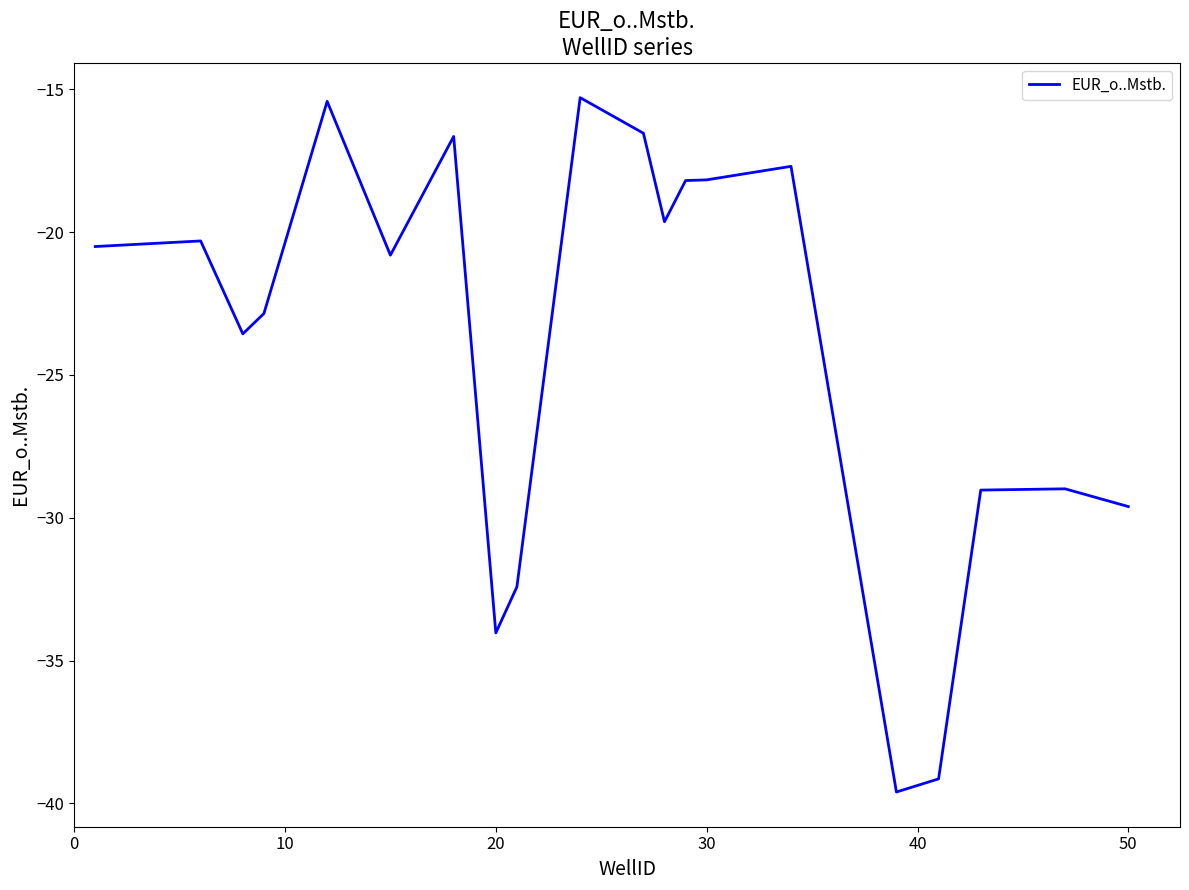

What is the maximum value shown in the chart?

-15.3